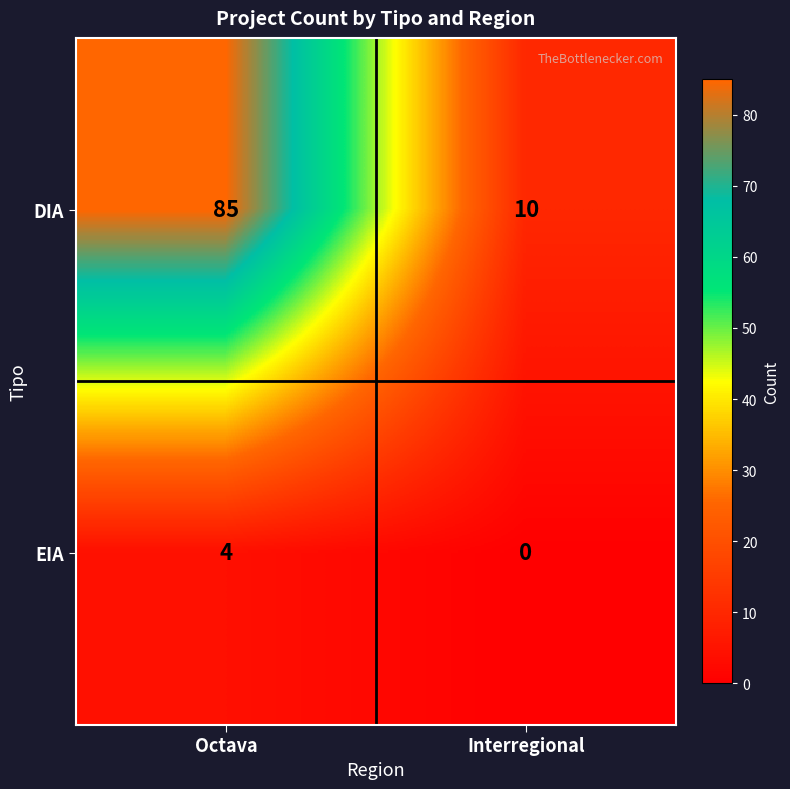

Where is DIA nearest to the value 47?

Interregional